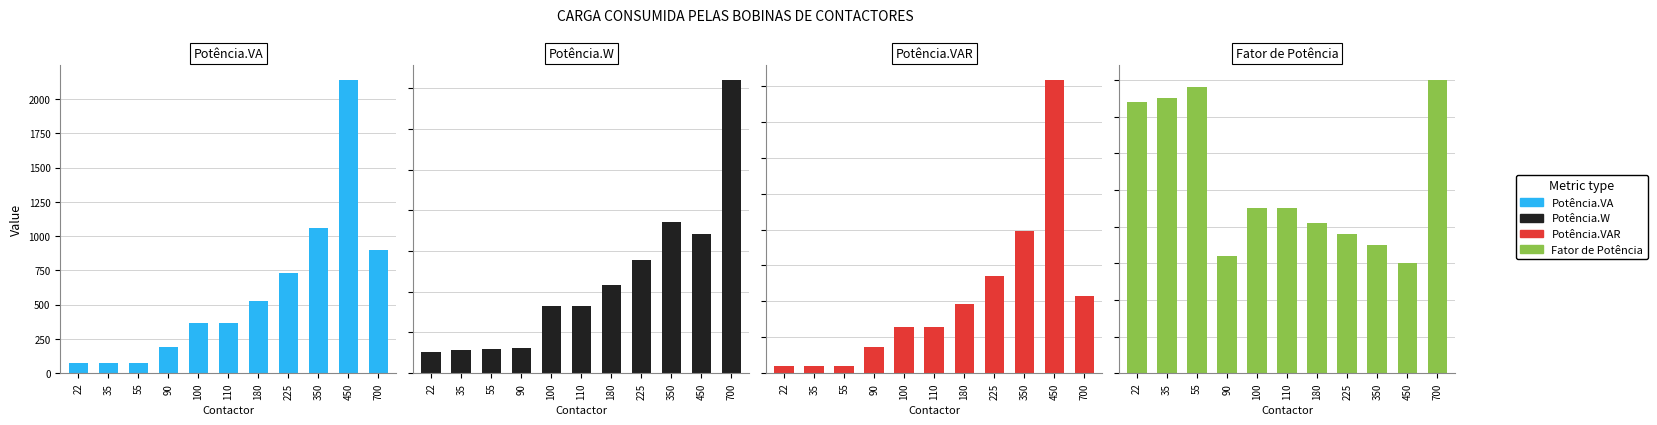

At how many categories does at least one series exceed 1856?

1